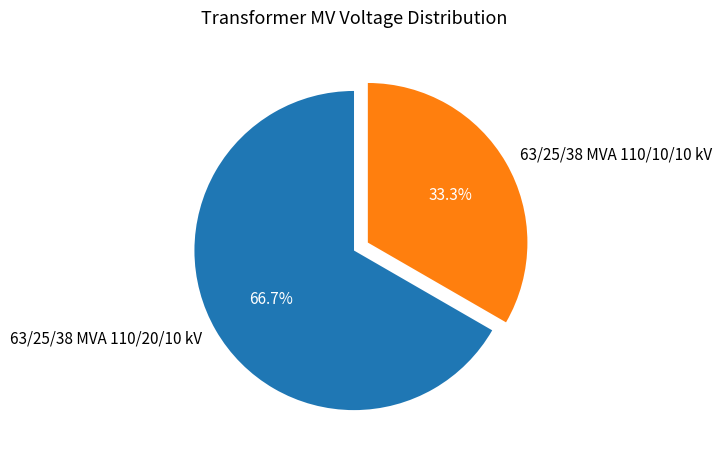

Is the sum of 63/25/38 MVA 110/10/10 kV and 63/25/38 MVA 110/20/10 kV greater than half?

Yes